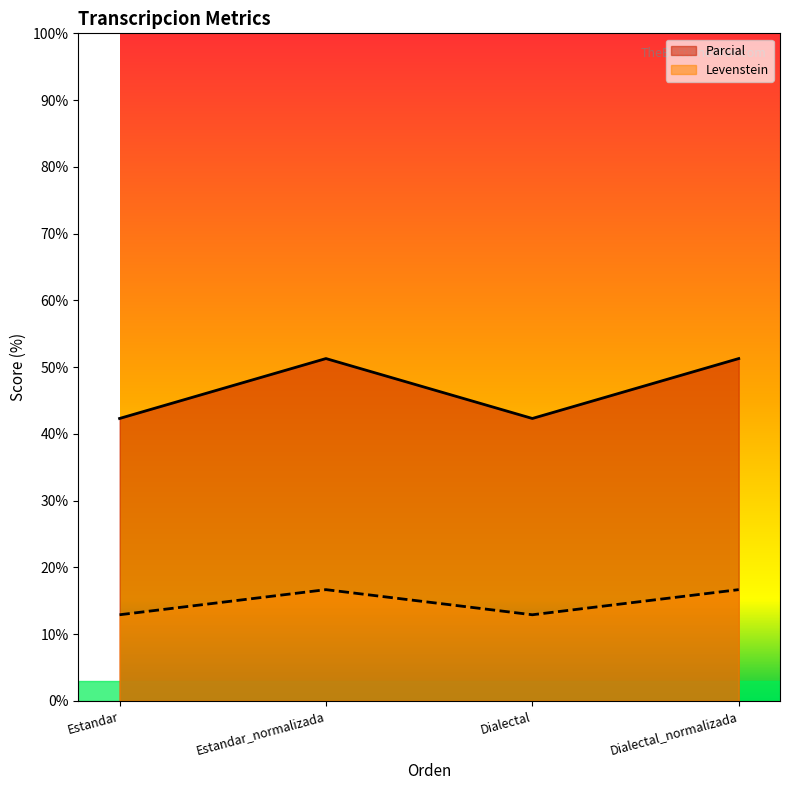

What is the difference between the second highest and minimum values in the Levenstein series?

3.8